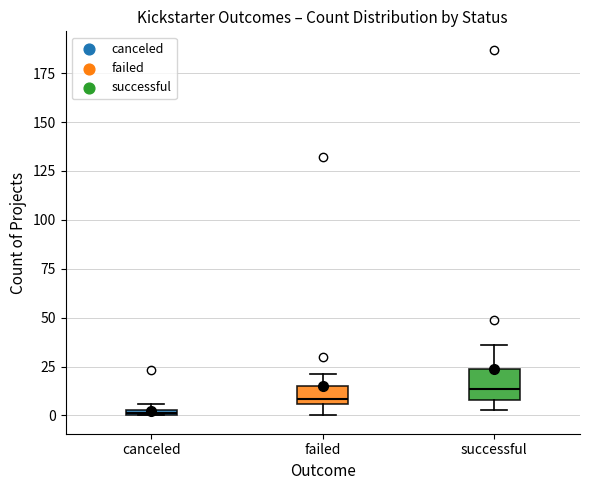

Which box's median line is the lowest?

canceled